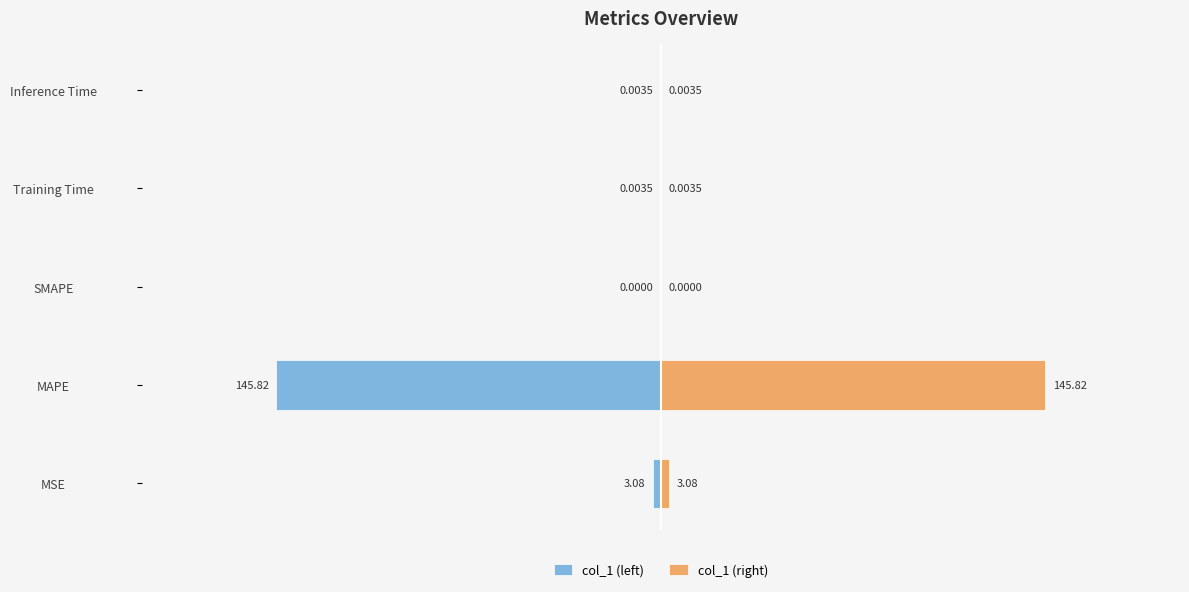

Reading left to right, what are all the values shown in this chart?

col_1 (left): -3.1	-145.8	0.0	-0.0	-0.0
col_1 (right): 3.1	145.8	0.0	0.0	0.0